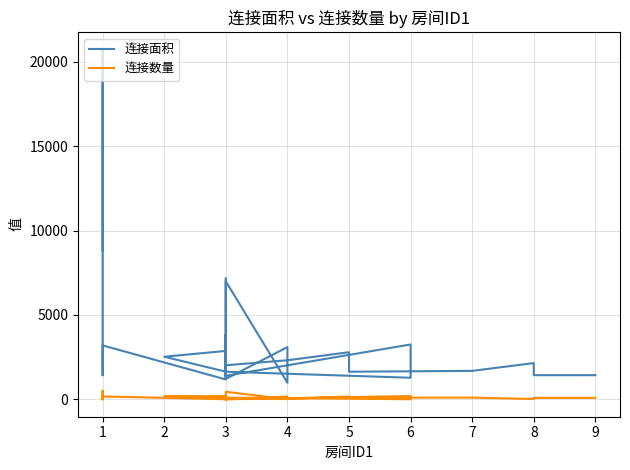

Rank the categories by 连接面积 value from lowest to highest.

4, 3, 3, 3, 6, 3, 1, 3, 8, 9, 3, 5, 3, 7, 3, 8, 4, 2, 5, 3, 4, 1, 6, 3, 3, 3, 1, 1